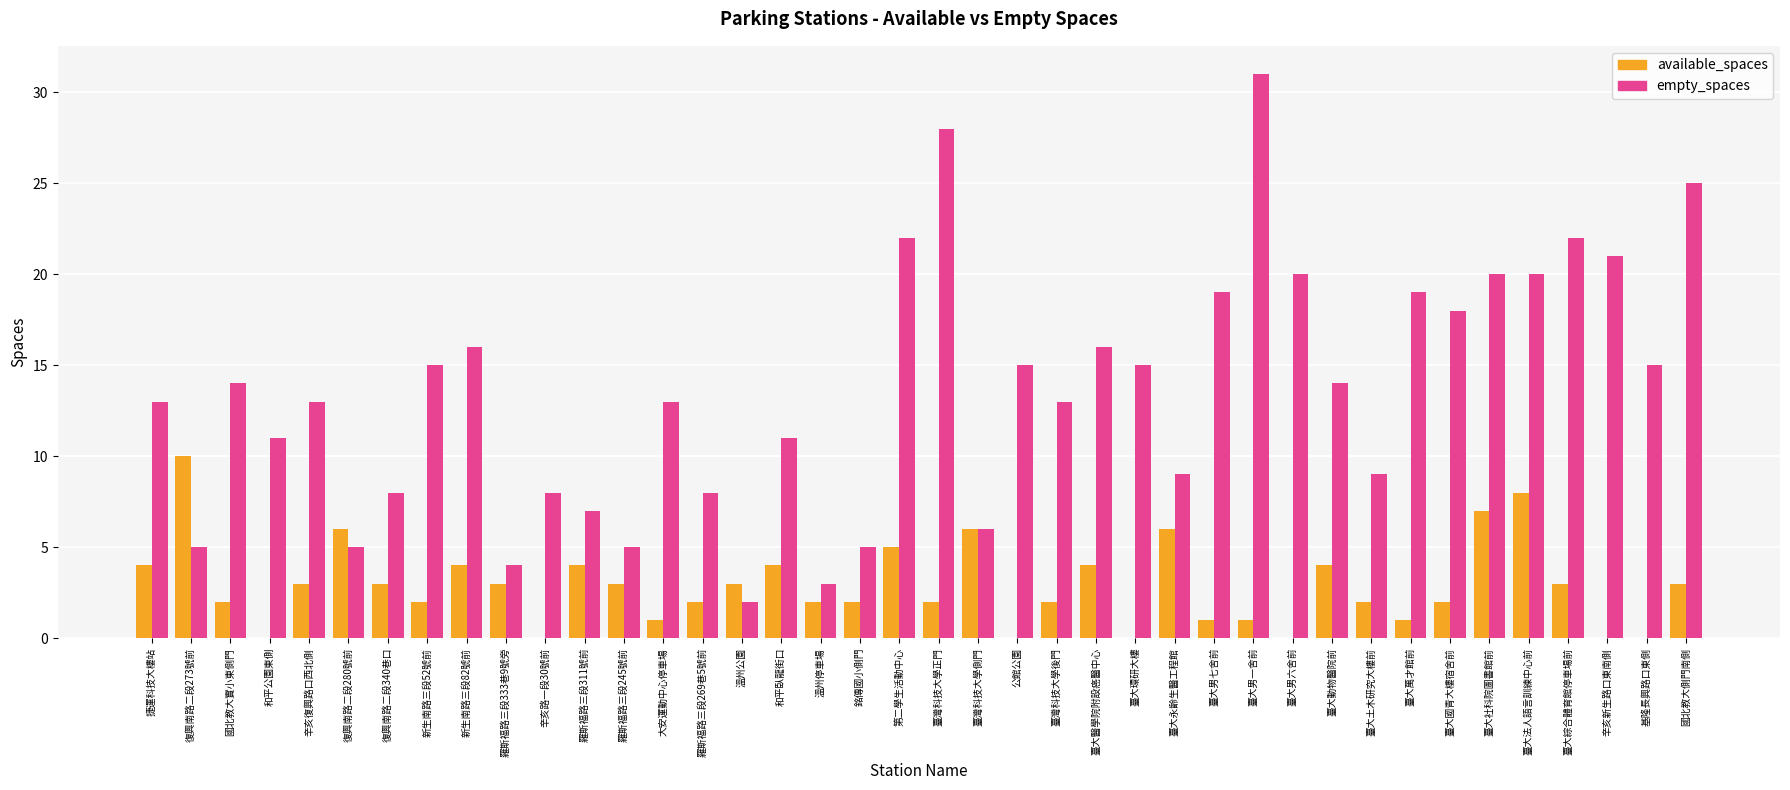

Are the bars horizontal?

No